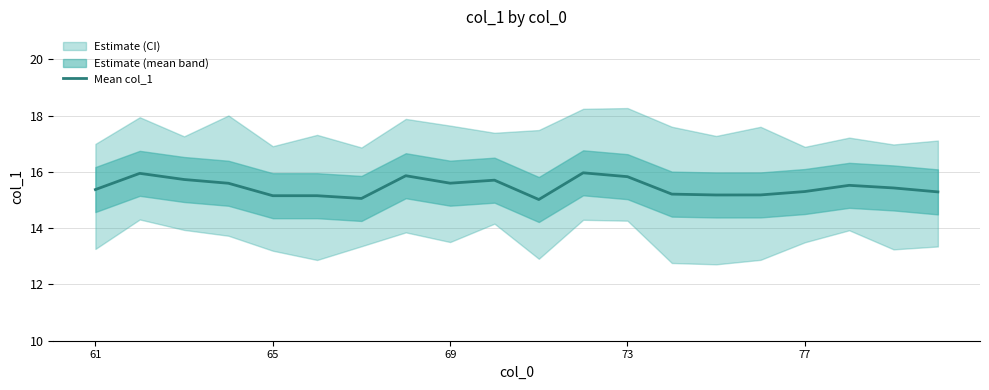

What is the maximum value for Mean col_1?

16.0